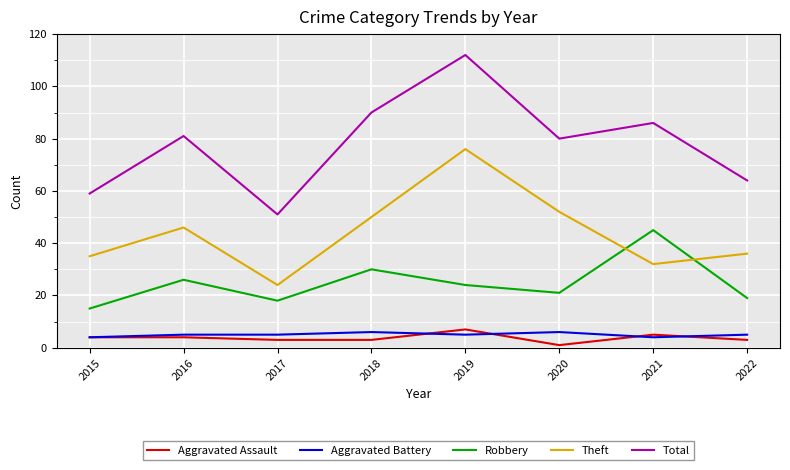

Does the chart display data point markers on the line(s)?

No